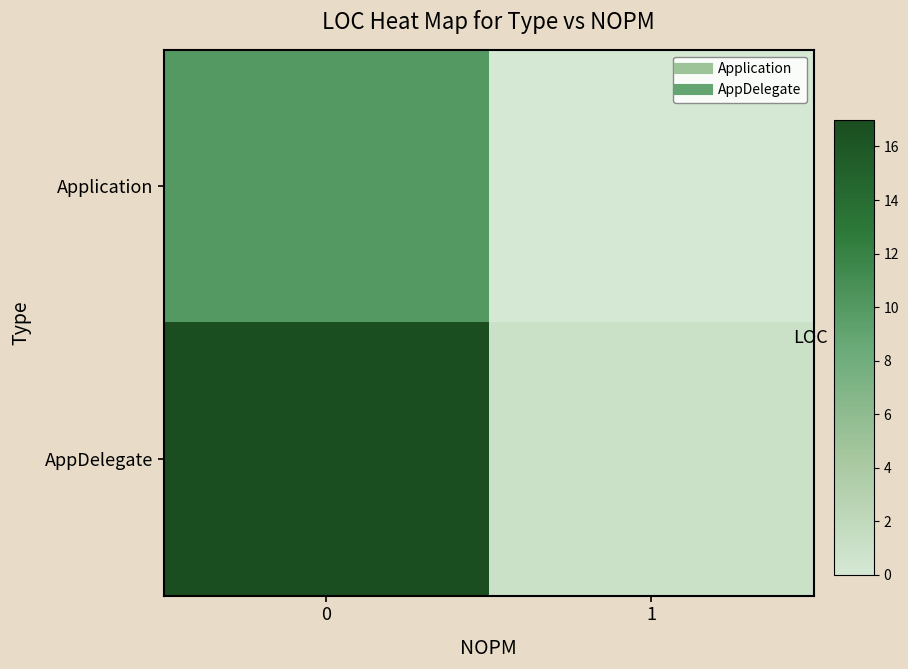

Reading left to right, extract all data points from this chart.

Application: 0=10	1=0
AppDelegate: 0=17	1=1